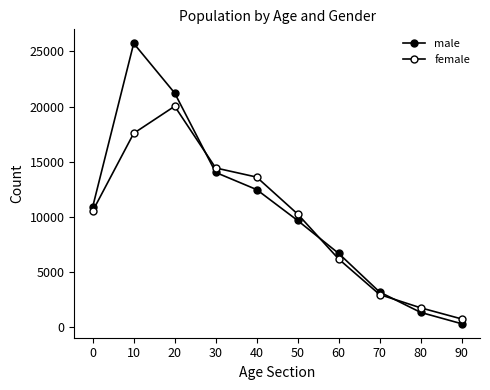

At which category is the sum across all series the highest?

10